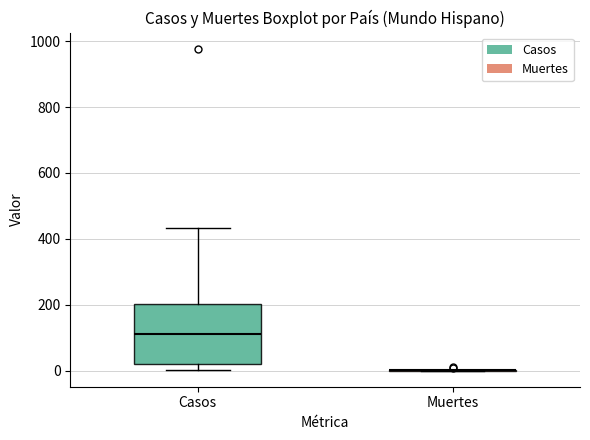

Reading left to right, transcribe this box plot: for each box, give where its median line is, the range the box spans, and where its two whiskers end, as read against the y-axis. The values are not printed on the chart, so give them approximately, as read against the axis.

Casos: median 120, box 20 to 200, whiskers 0 to 440
Muertes: box collapsed to a line at 0, whiskers 0 to 0